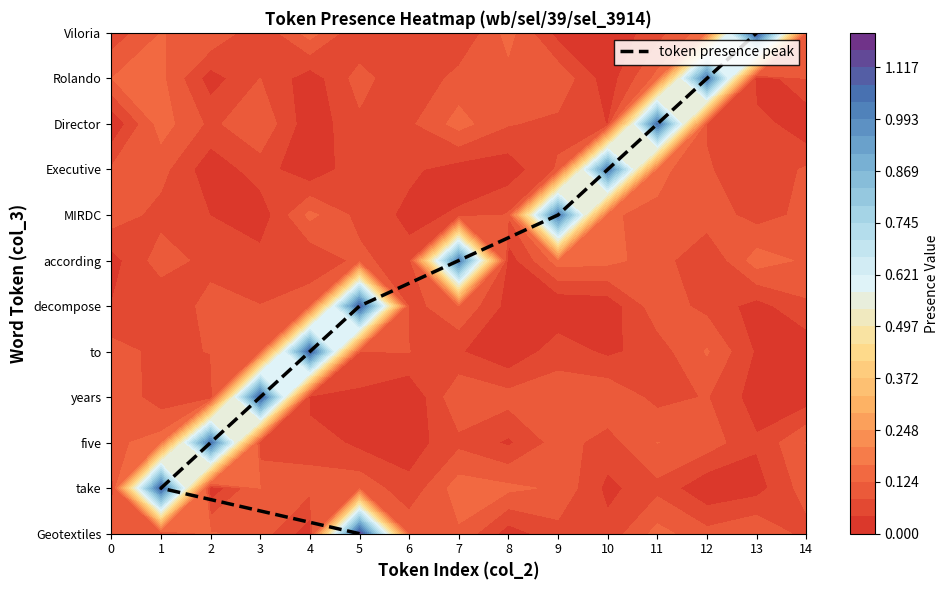

What is the average value?

6